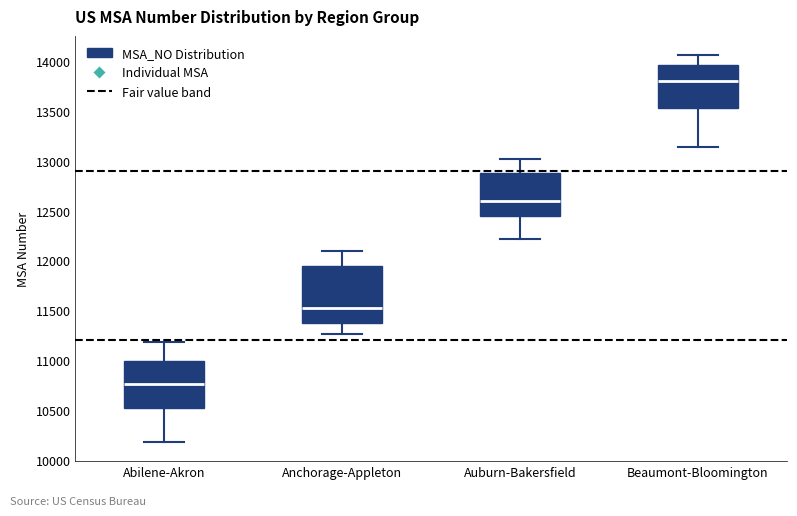

Which box's median line is the highest?

Beaumont-Bloomington